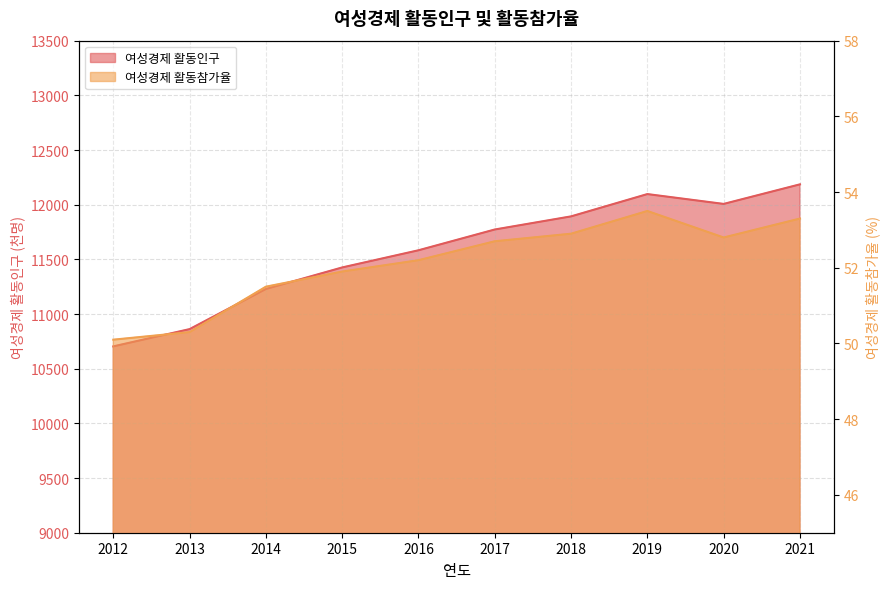

At which label does 여성경제 활동참가율 reach its minimum?

2012